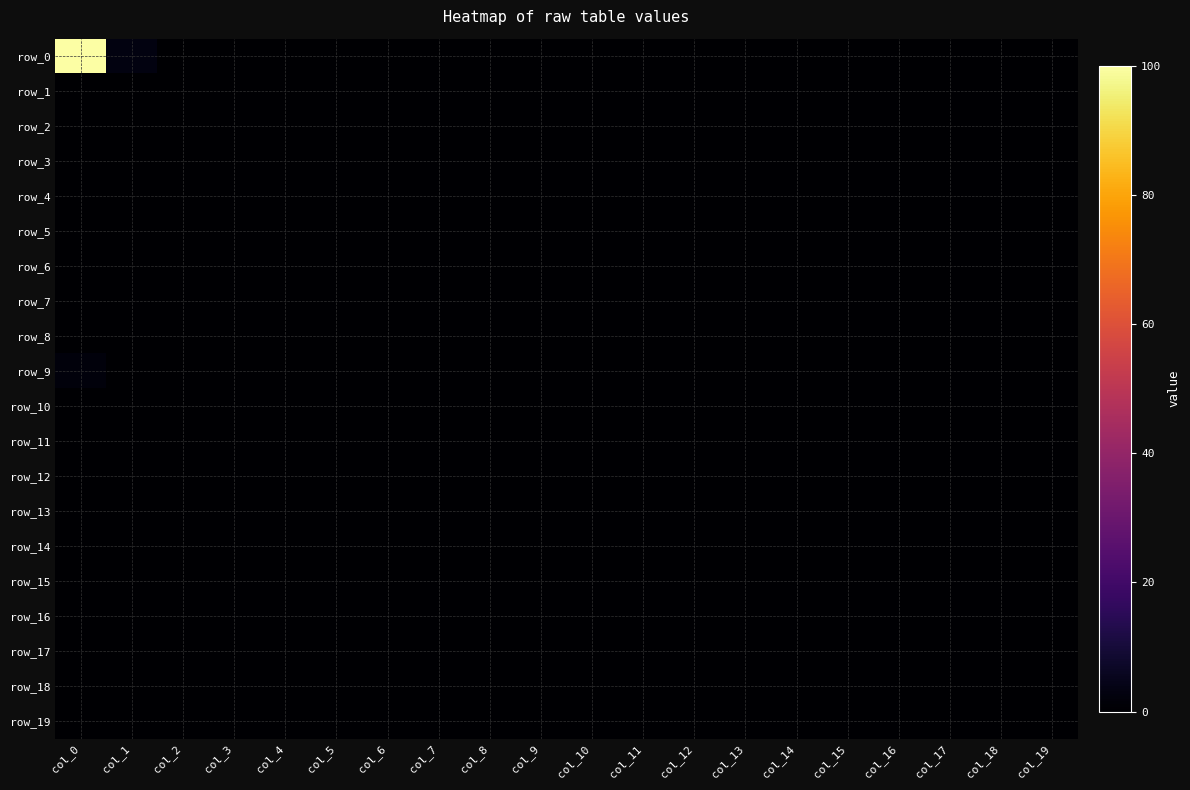

Is it true that row_12 equals 0 at col_2?

True